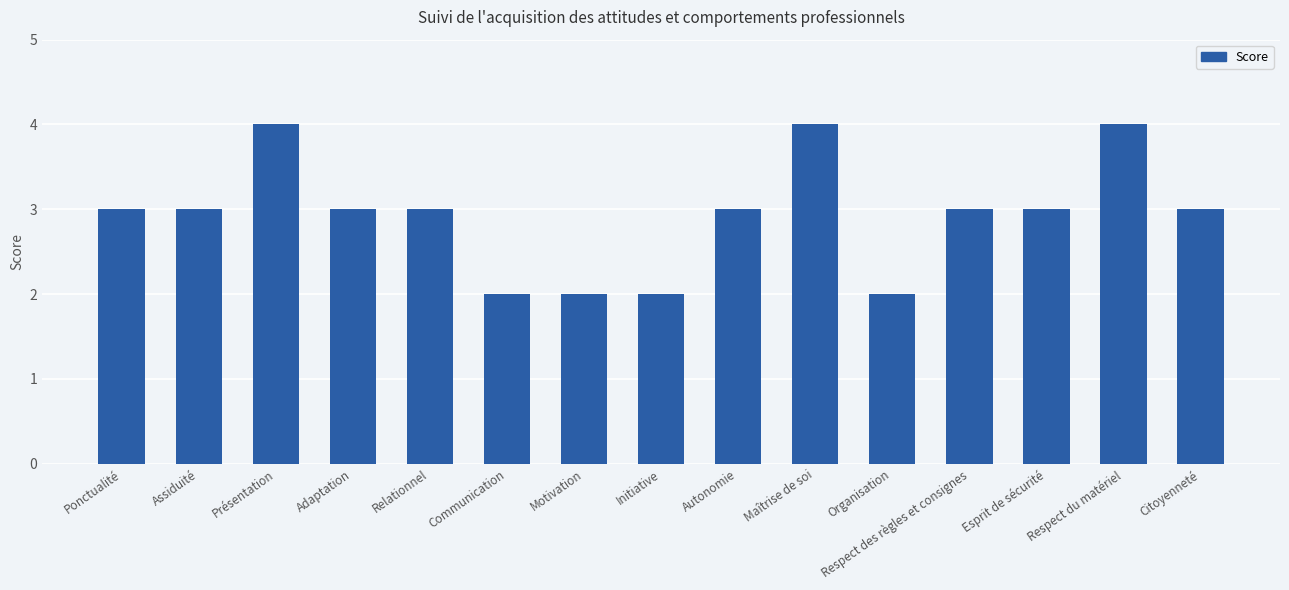

Which has a higher value, Initiative or Autonomie?

Autonomie